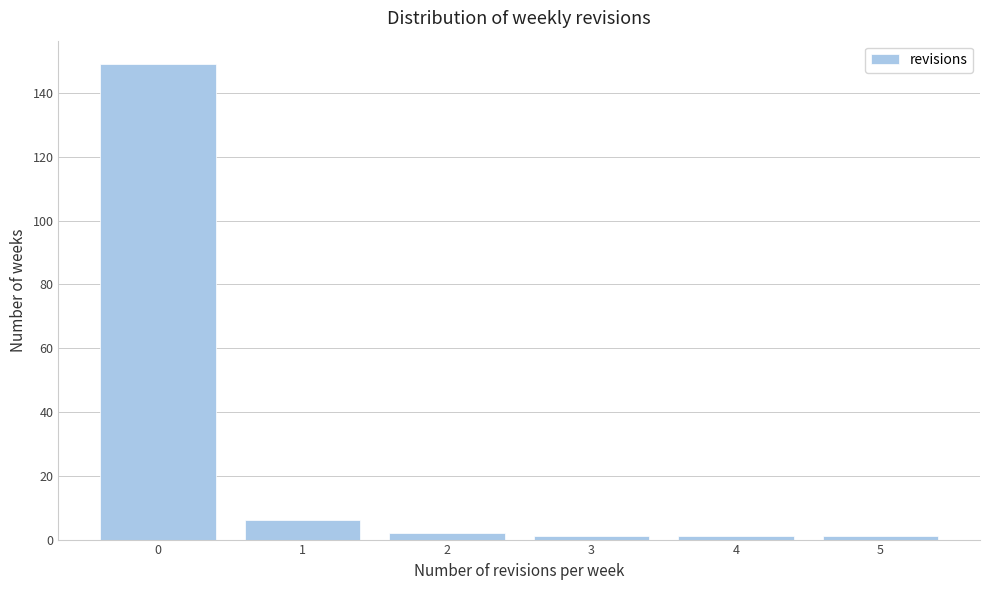

Reading left to right, extract all data points from this chart.

149	6	2	1	1	1